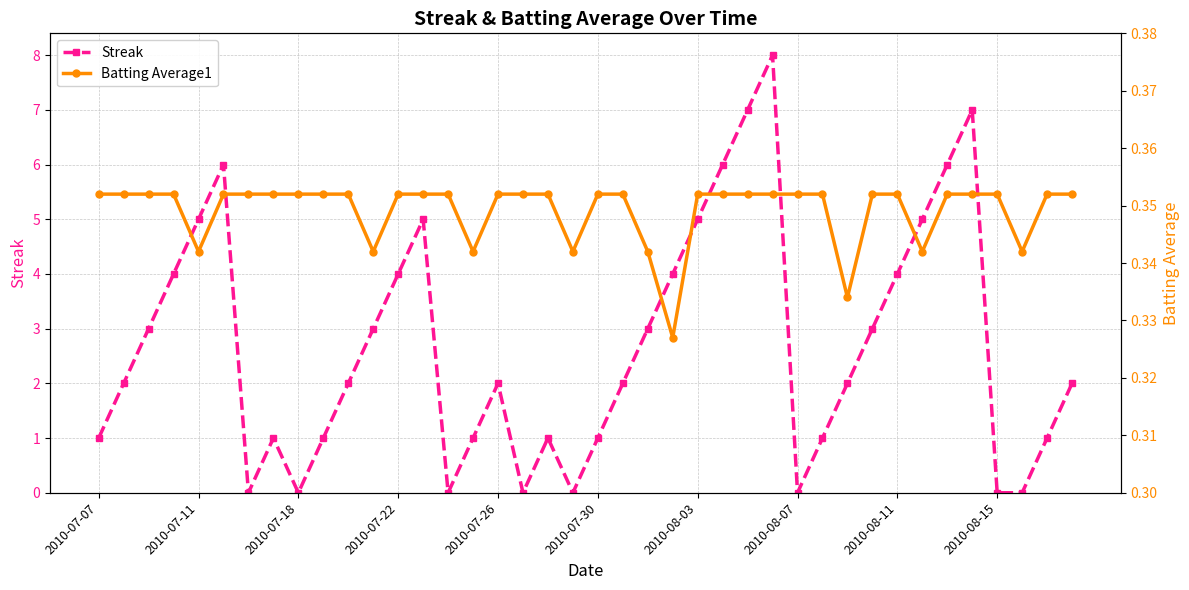

True or false: Streak has more than 2 points higher than both neighbors.

True